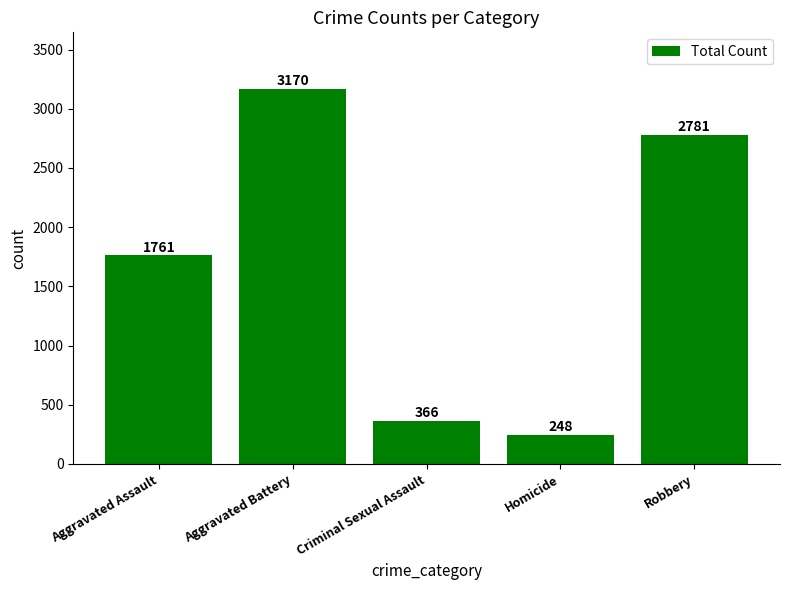

At which category does the chart reach its minimum across all series?

Homicide